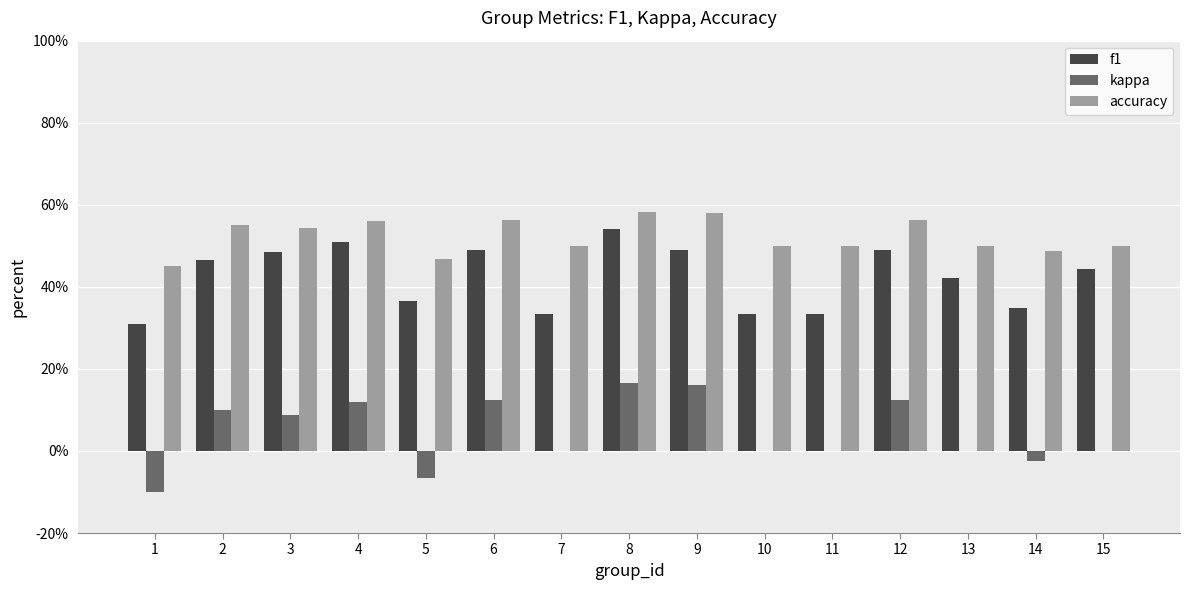

Are the bars horizontal?

No